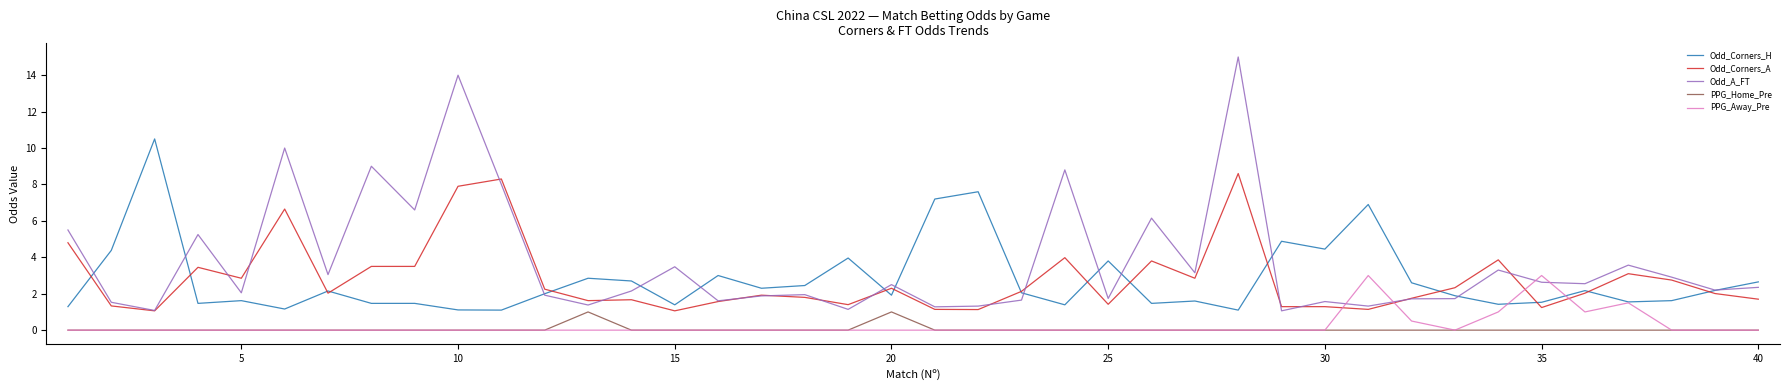

What is the sum of all Odd_Corners_H values?

110.3